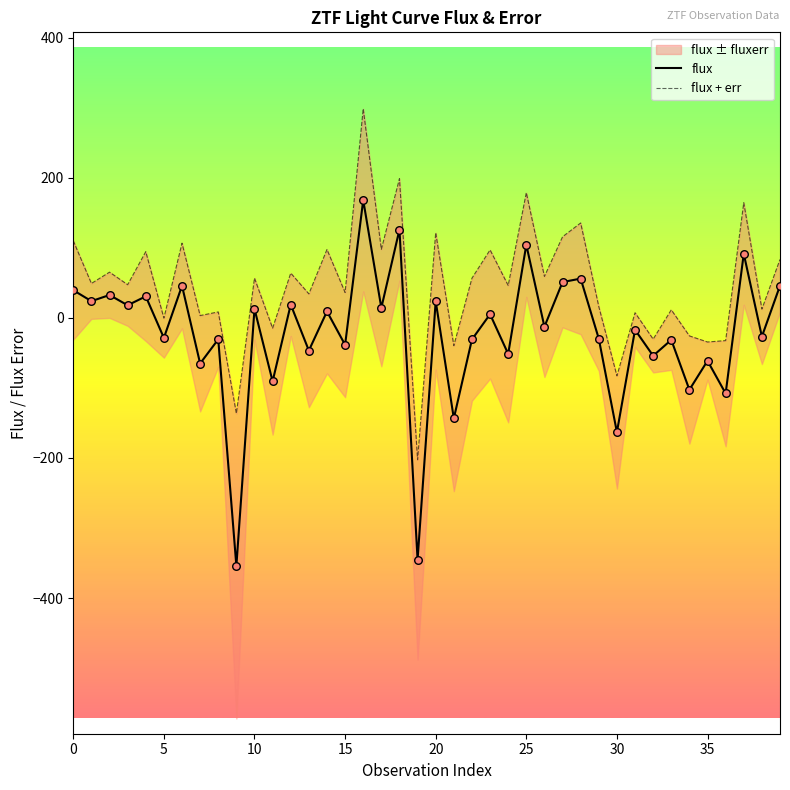

At which category is the sum across all series the highest?

16